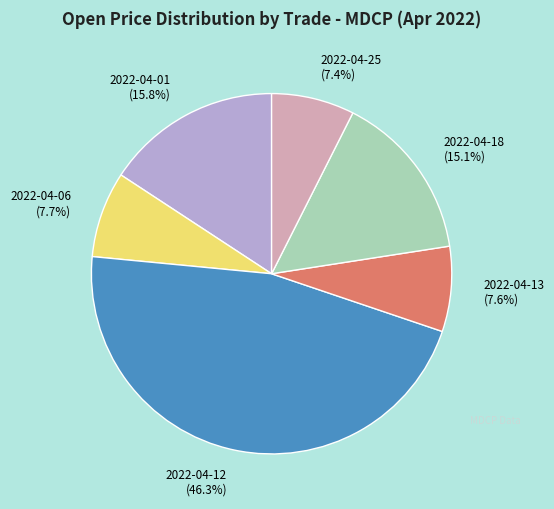

Is there a majority slice in this chart?

No